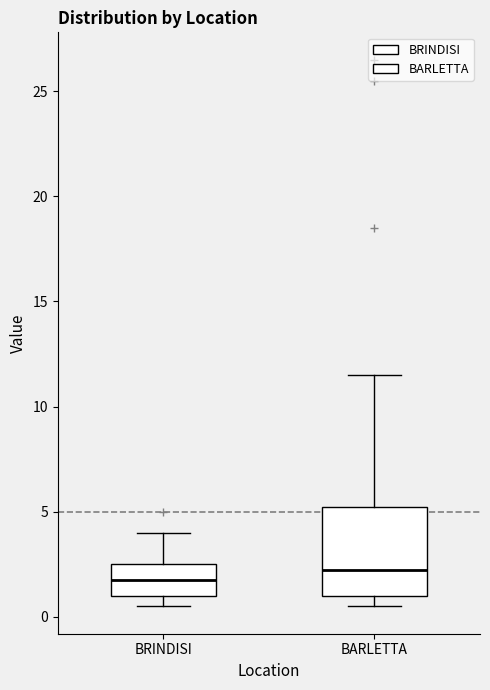

Reading left to right, transcribe this box plot: for each box, give where its median line is, the range the box spans, and where its two whiskers end, as read against the y-axis. The values are not printed on the chart, so give them approximately, as read against the axis.

BRINDISI: median 2.0, box 1.0 to 2.5, whiskers 0.5 to 4.0
BARLETTA: median 2.5, box 1.0 to 5.5, whiskers 0.5 to 11.5